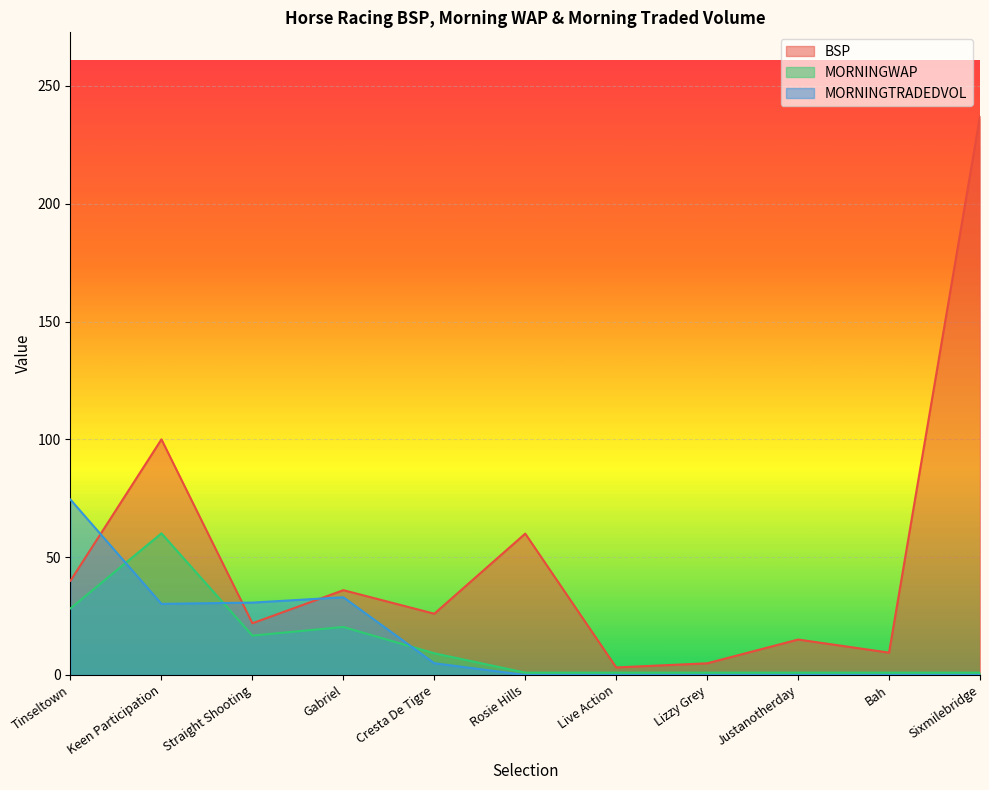

The value of BSP at Justanotherday is 15.0. True or false?

True